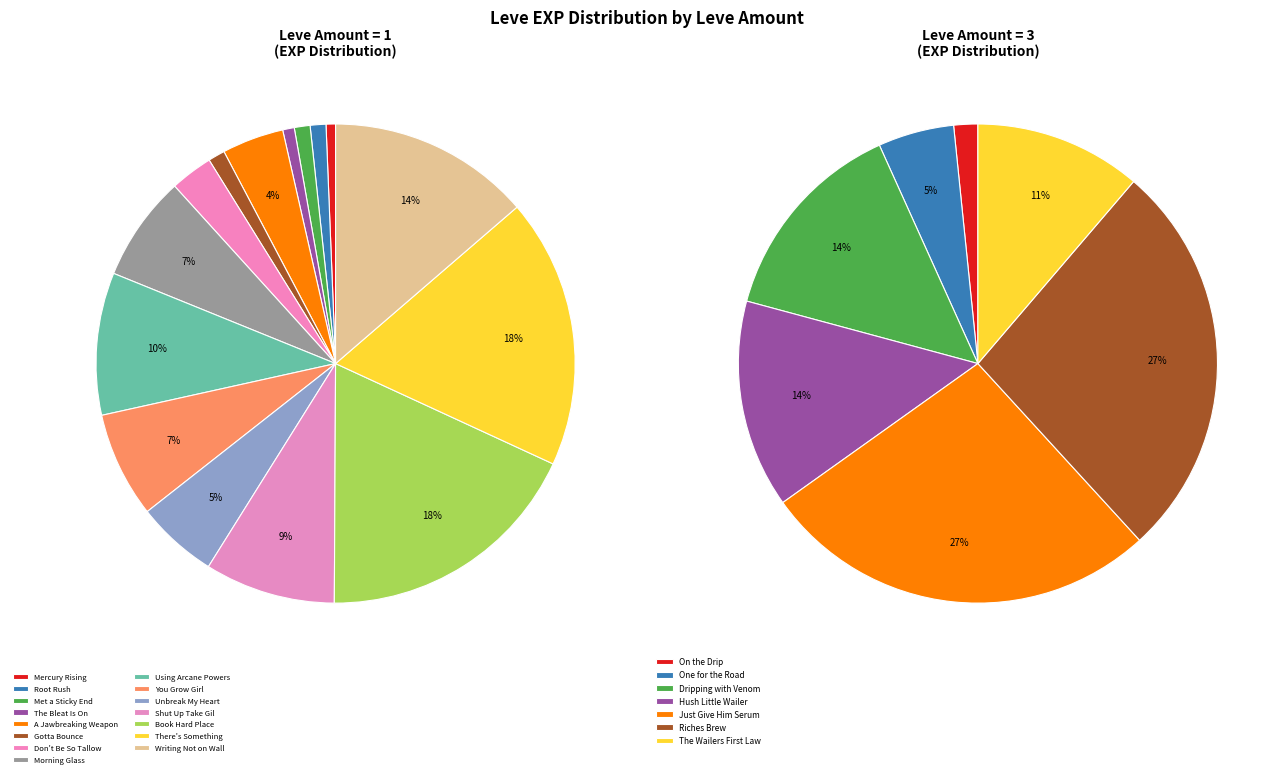

Is it true that 1 is 0% of the pie?

True